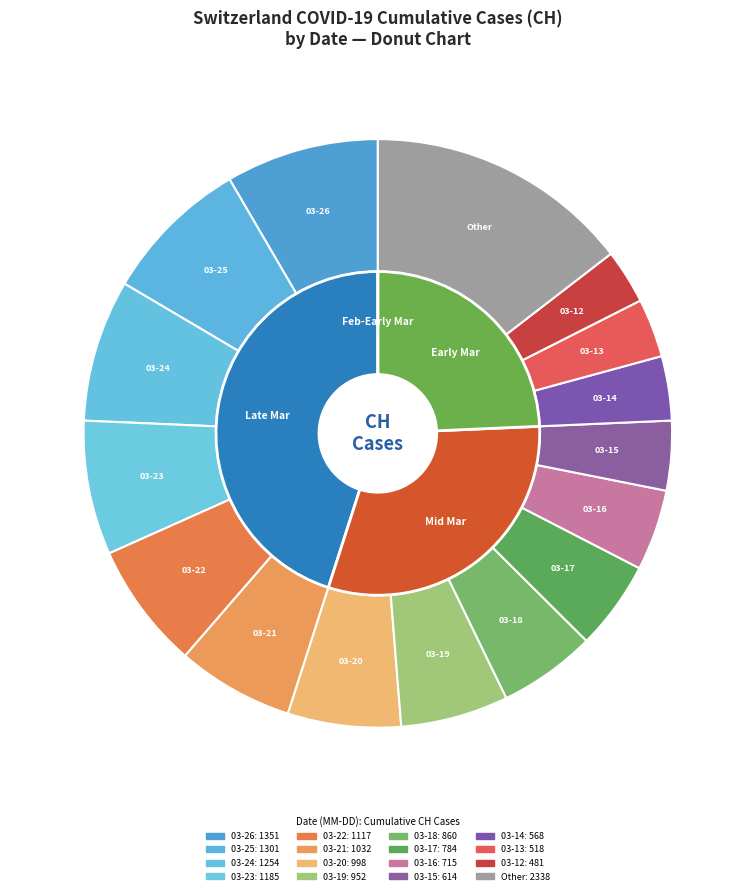

Is it true that 2020-03-17 is 1% of the pie?

False